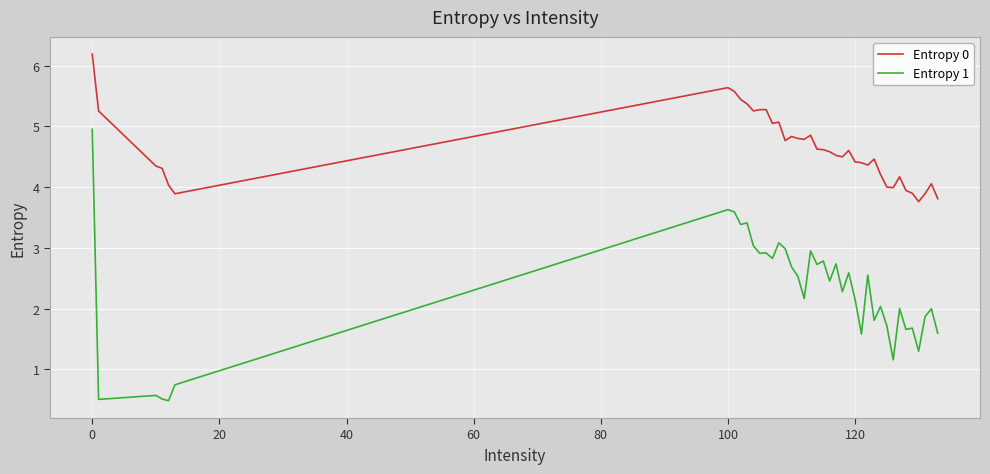

Which series has the largest total across all categories?

Entropy 0